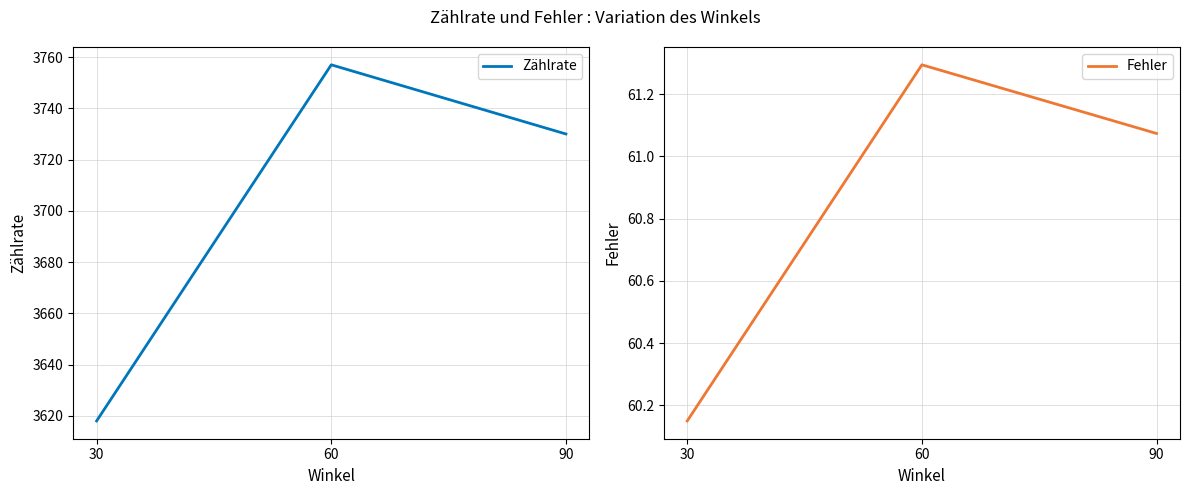

Is it true that Fehler equals 61.1 at 90?

True